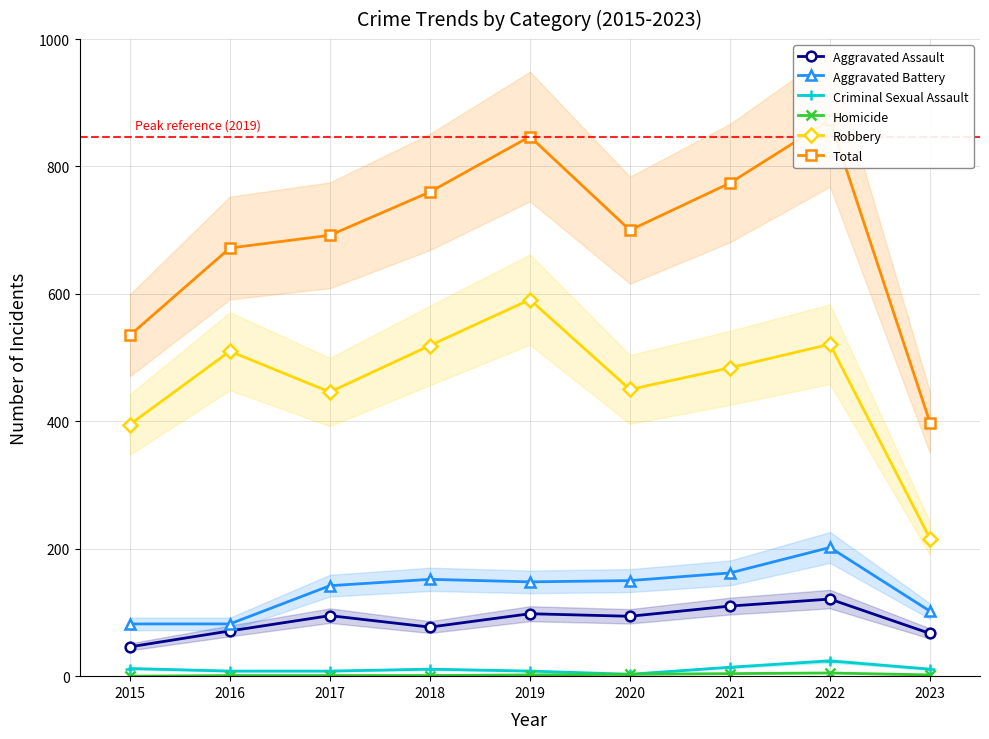

Rank the series by their maximum value, from highest to lowest.

Total, Robbery, Aggravated Battery, Aggravated Assault, Criminal Sexual Assault, Homicide